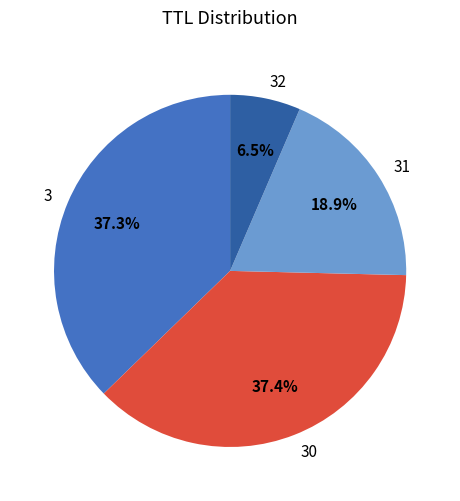

Which category has the smallest portion of the pie?

32